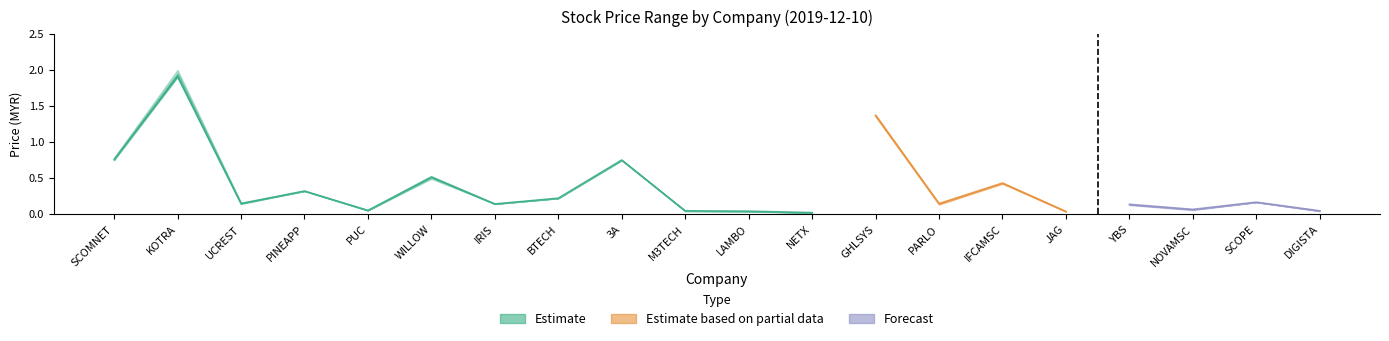

At how many categories does at least one series exceed 0?

20